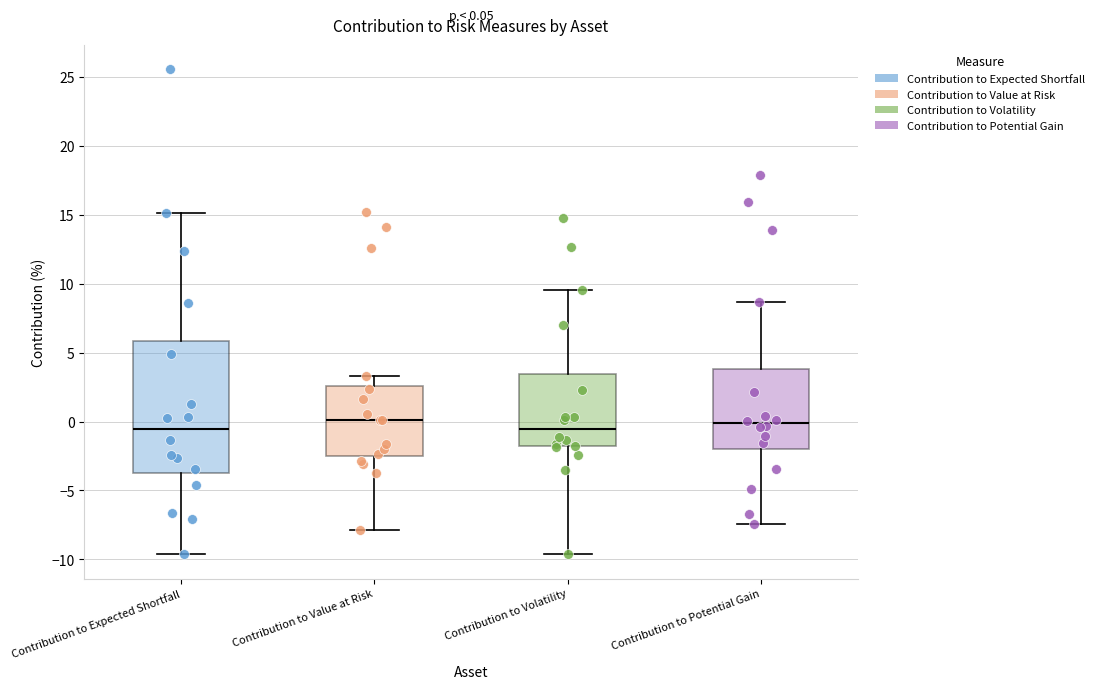

Comparing the boxes themselves (not the whiskers), which one is the tallest?

Contribution to Expected Shortfall